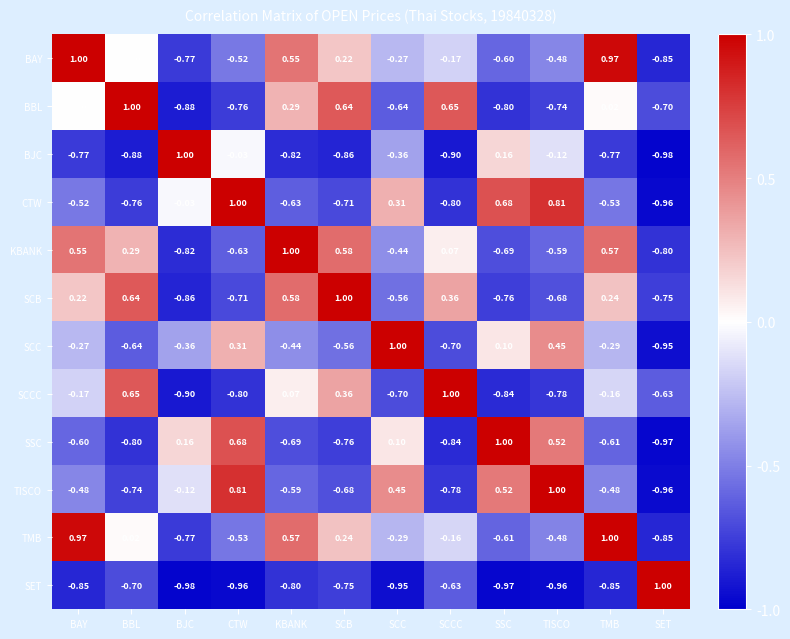

Is the value of SCC at BJC greater than the value of SSC at TMB?

Yes